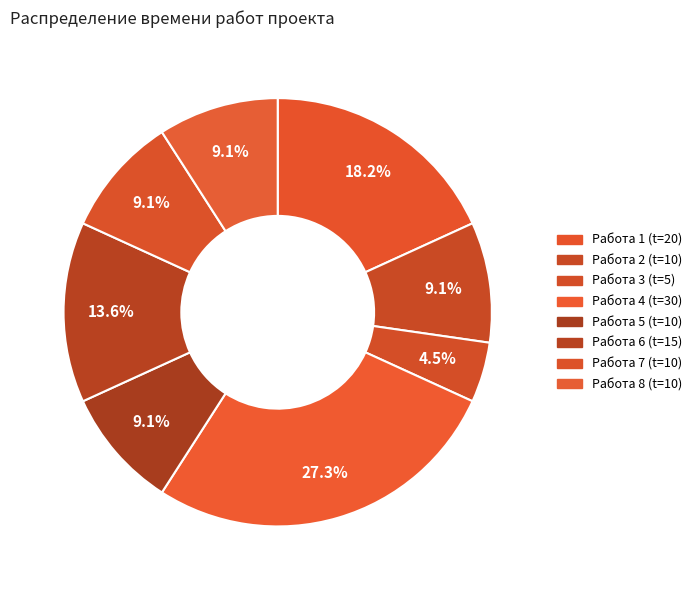

What is the total percentage of Работа 2 and Работа 7?

18.2%